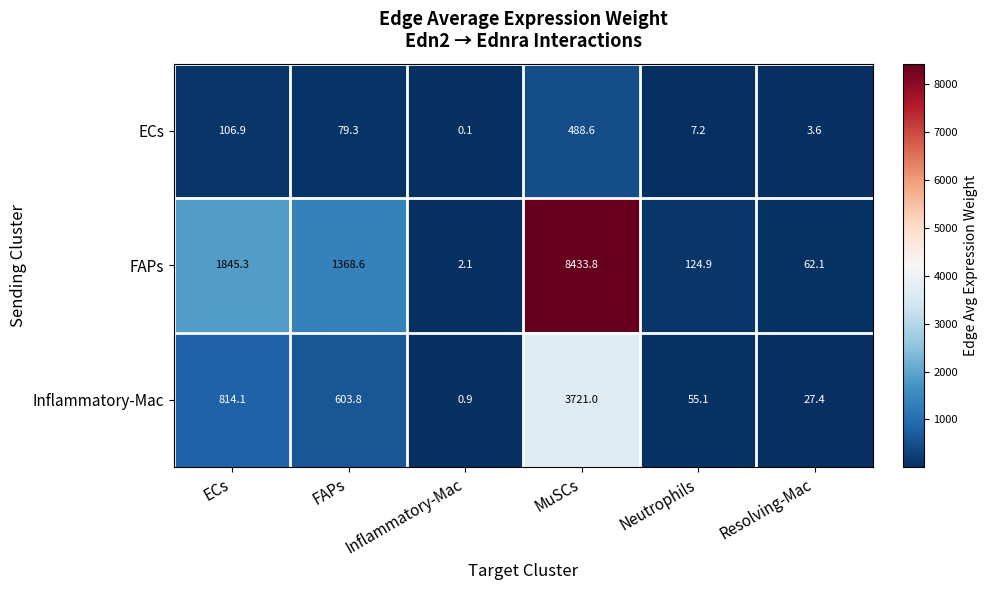

What is the difference between the ECs values at Resolving-Mac and FAPs?

75.7